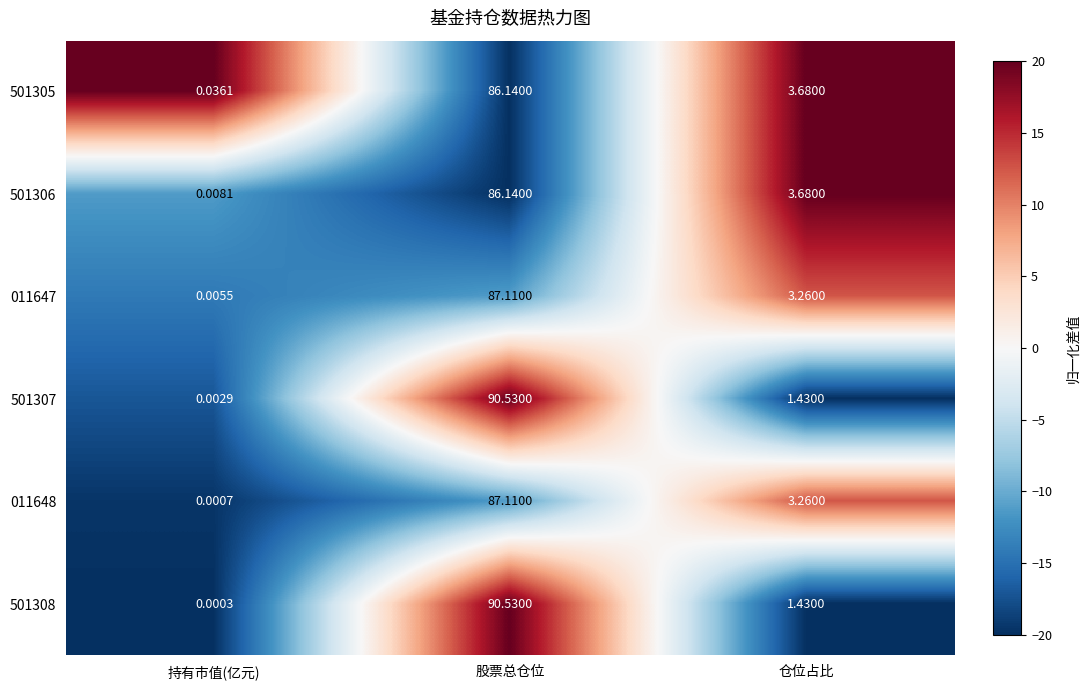

At which label does 501308 reach its minimum?

持有市值(亿元)